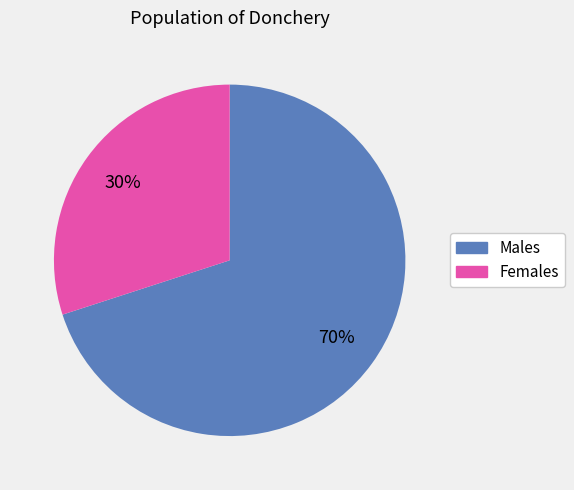

To the nearest percent, what is the average slice percentage?

50%